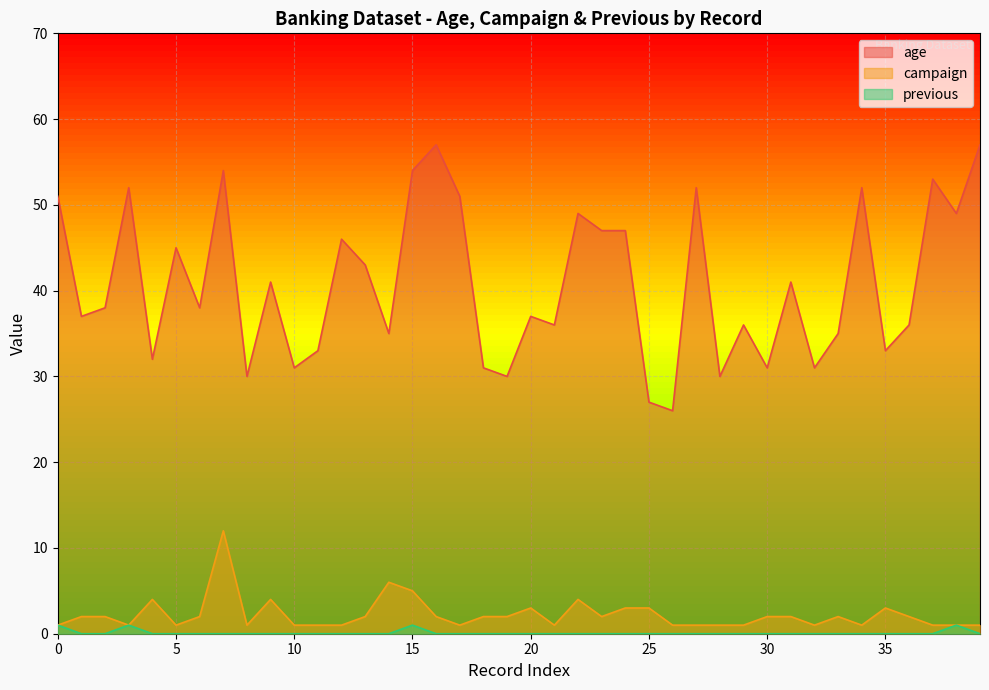

True or false: campaign has a value of 8 at 15.

False